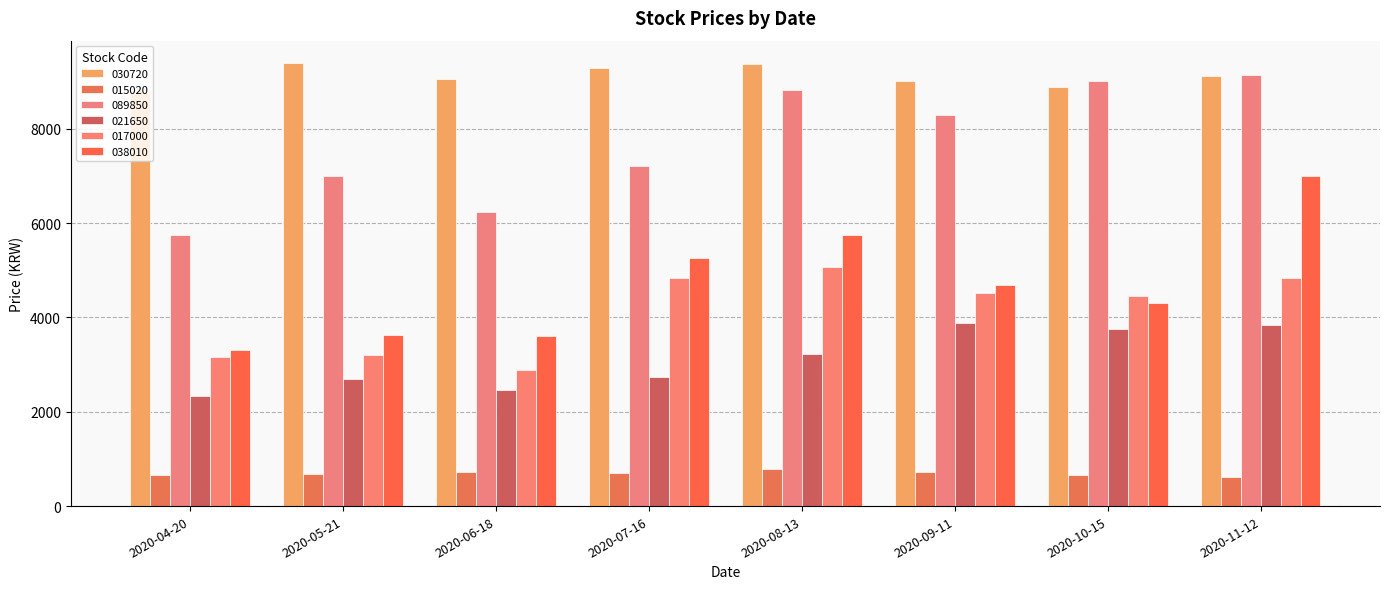

What is the smallest value displayed?

612